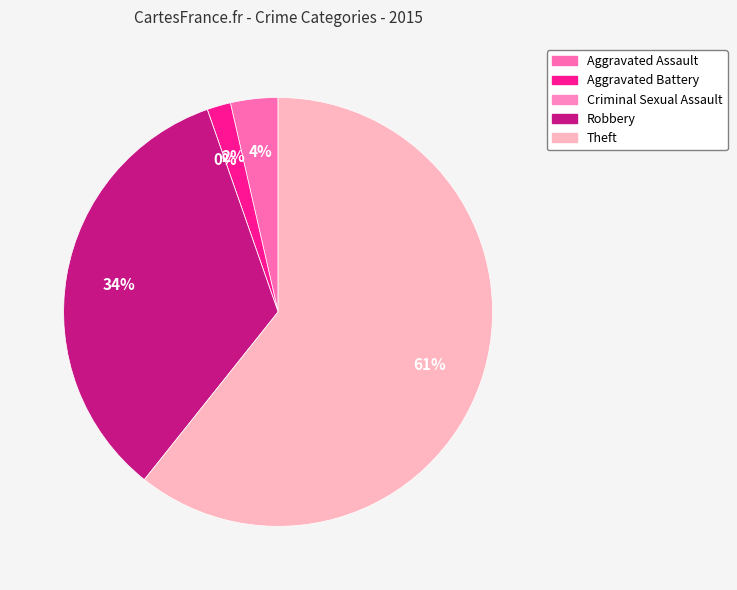

Is it true that Criminal Sexual Assault is 10% of the pie?

False